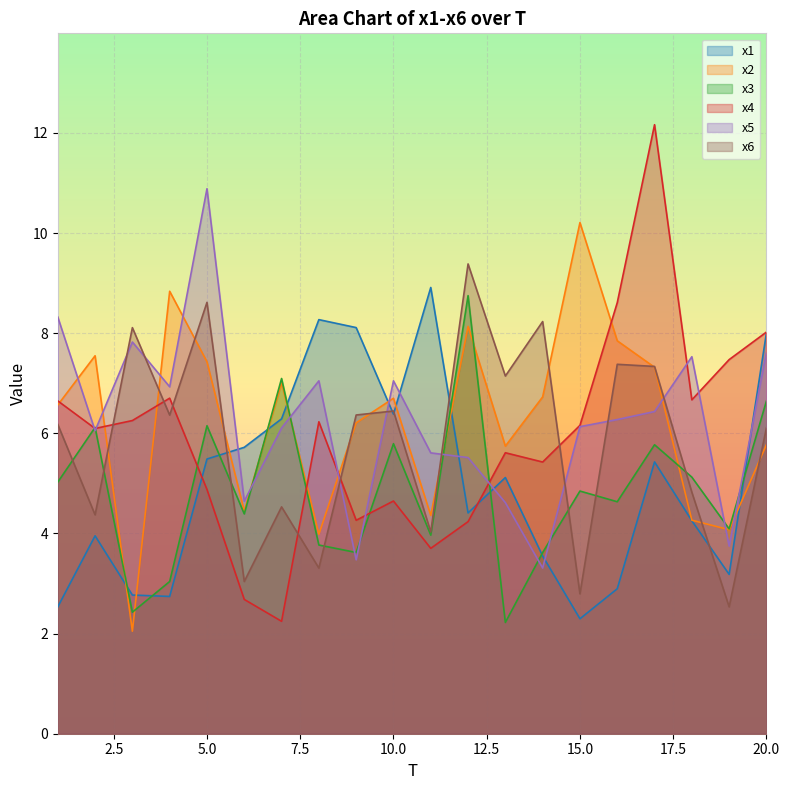

At which category does x6 reach its first local valley?

2